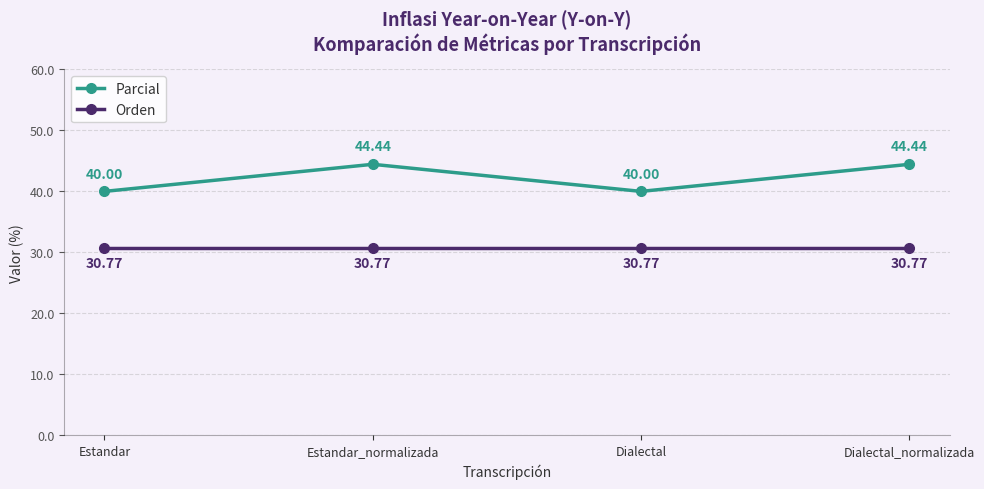

What is the difference between the second highest and second lowest values in the Parcial series?

4.4